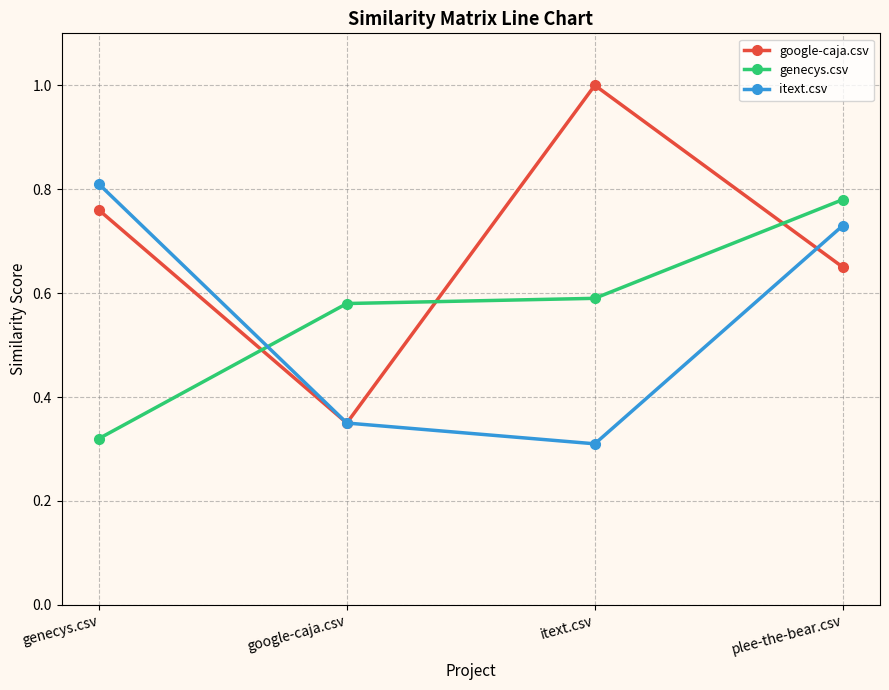

Is the value of google-caja.csv at plee-the-bear.csv greater than the value of genecys.csv at itext.csv?

Yes